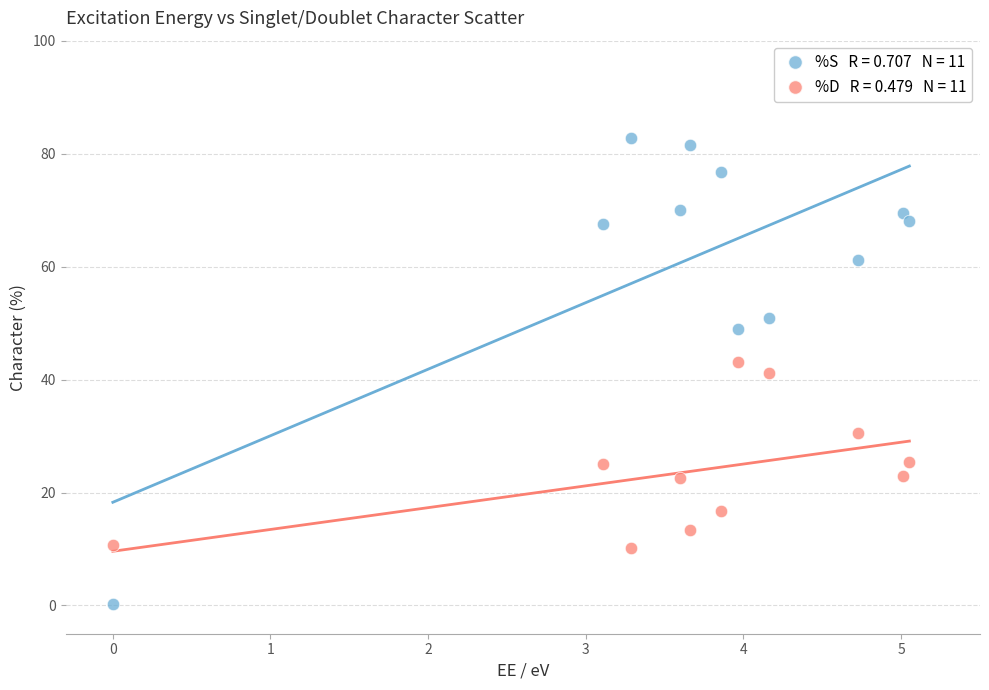

Across all data points, what is the range of X values (max minus min)?

5.1